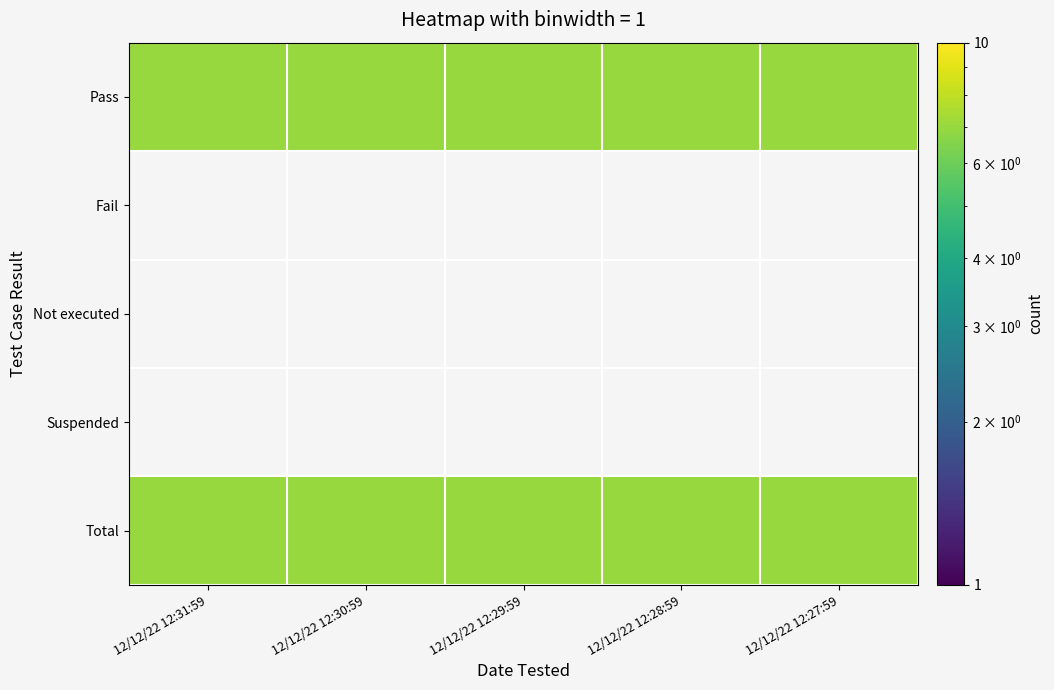

What is the maximum value shown in the chart?

7